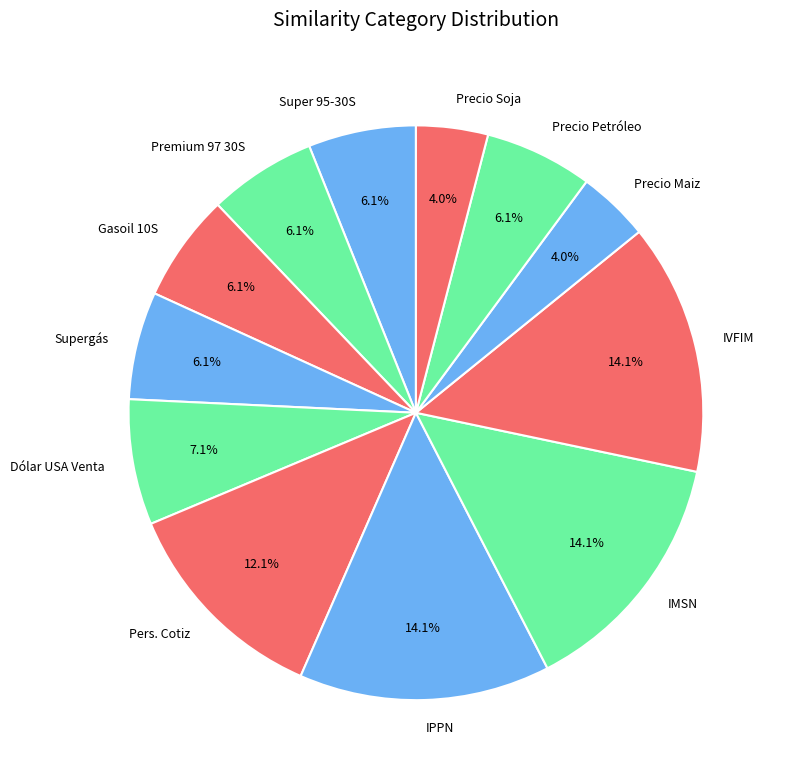

Approximately how many times larger is the value at IPPN compared to Super 95-30S?

2.3